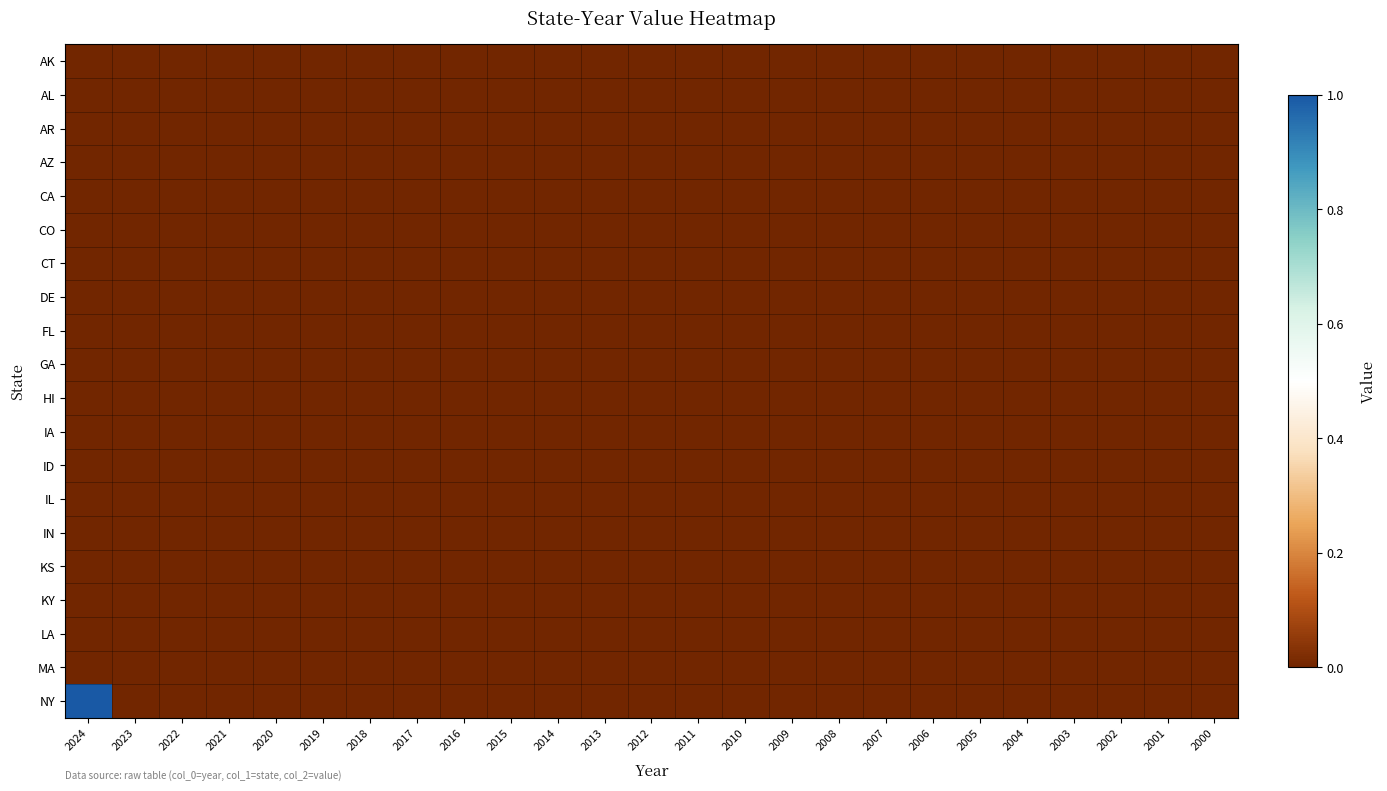

At which category is the sum across all series the highest?

2024